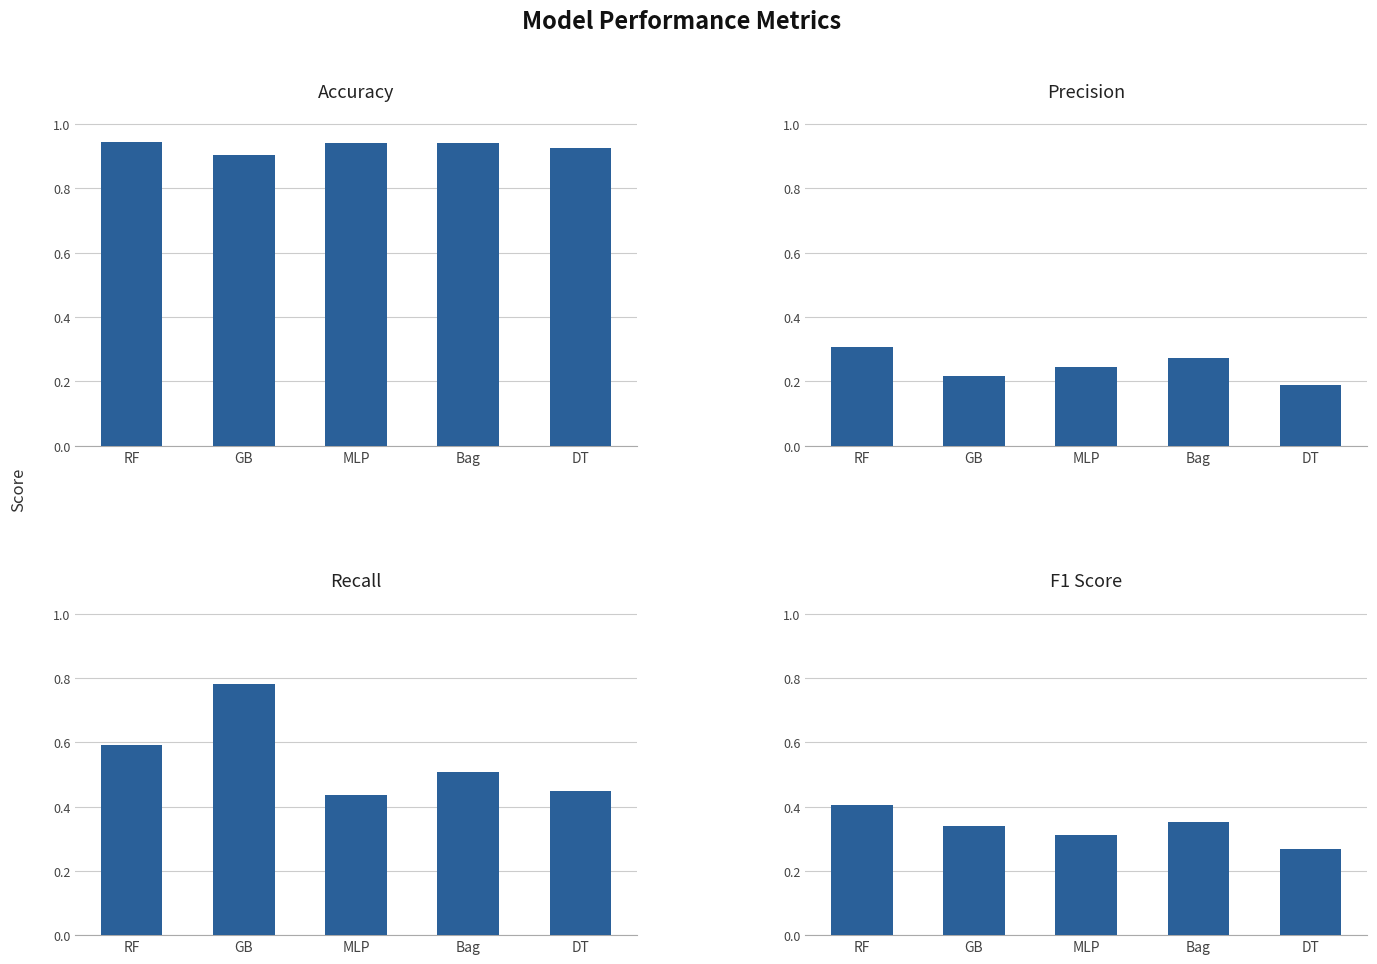

What is the value of the Precision bar at the 3rd from the left?

0.2